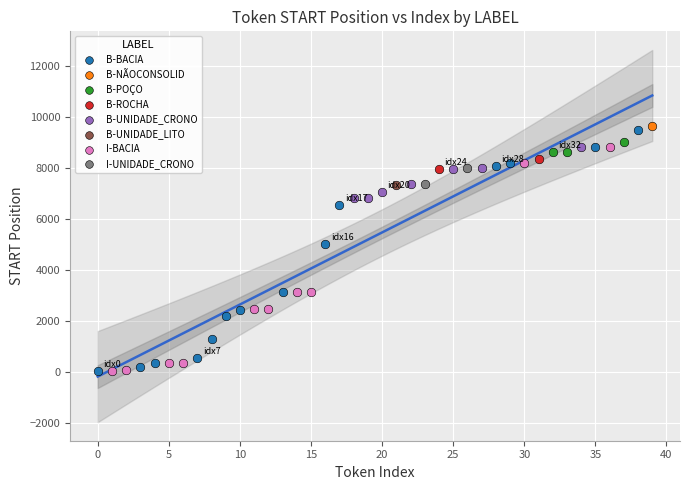

Which series contains the highest Y value?

B-NÃOCONSOLID